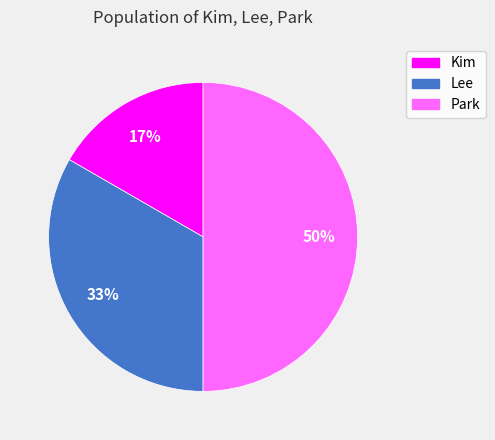

To the nearest percent, what portion does Lee represent?

33%